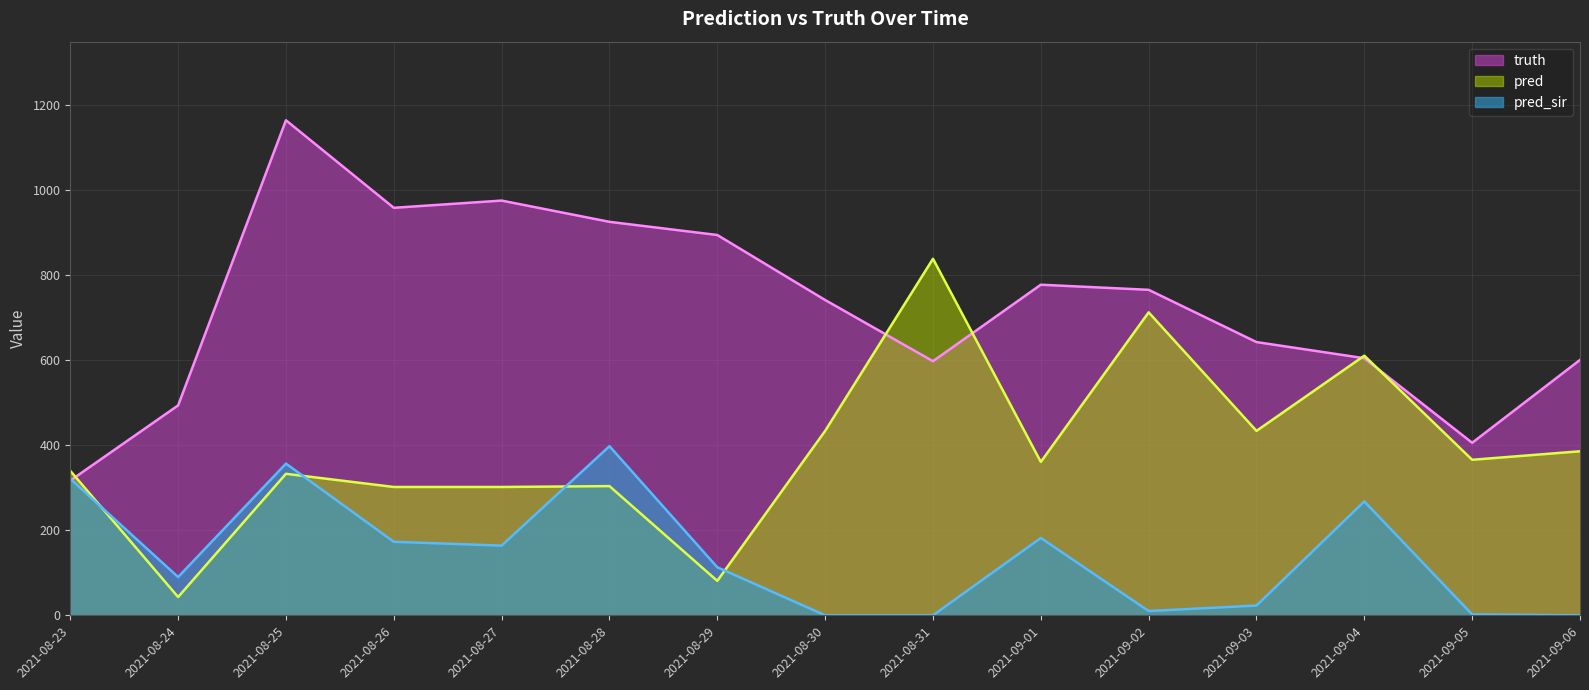

Reading left to right, list all the values displayed in this chart.

truth: 317.0	494.0	1165.0	959.0	976.0	926.0	895.0	742.0	598.0	778.0	766.0	643.0	605.0	406.0	601.0
pred: 340.0	43.0	333.0	302.0	302.0	304.0	81.0	434.0	839.0	361.0	713.0	434.0	611.0	366.0	386.0
pred_sir: 321.2	90.0	357.0	173.0	164.0	398.0	113.0	0.0	0.0	182.0	10.0	23.0	268.0	2.0	0.0